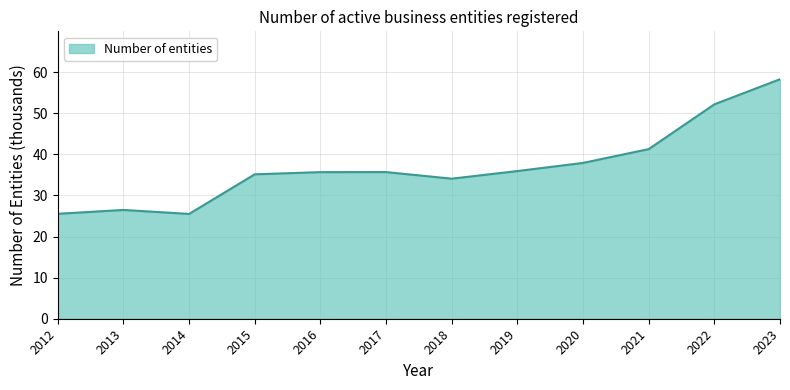

What is the sum of all values?

443.8